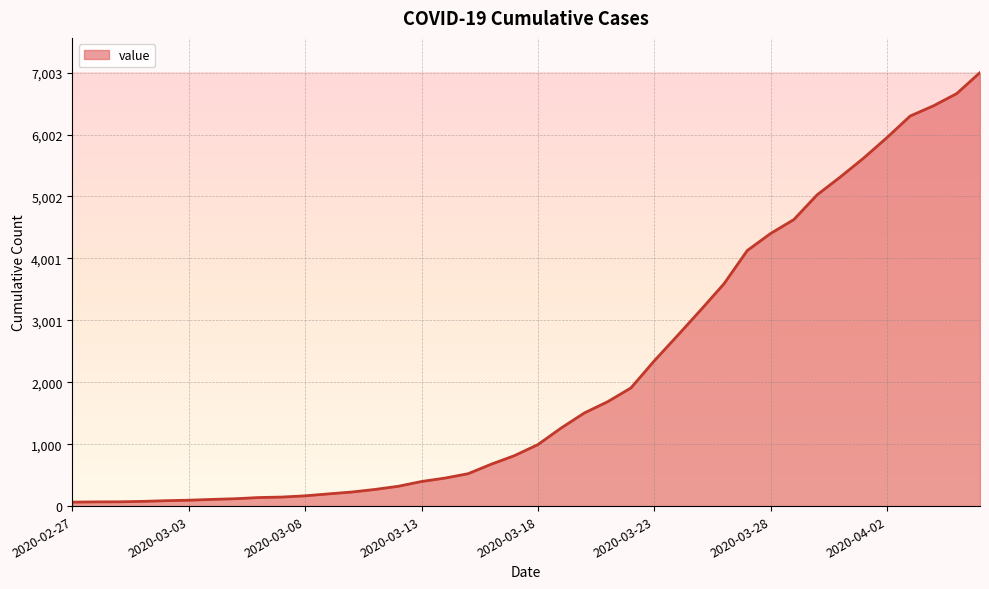

What is the maximum value shown in the chart?

7003